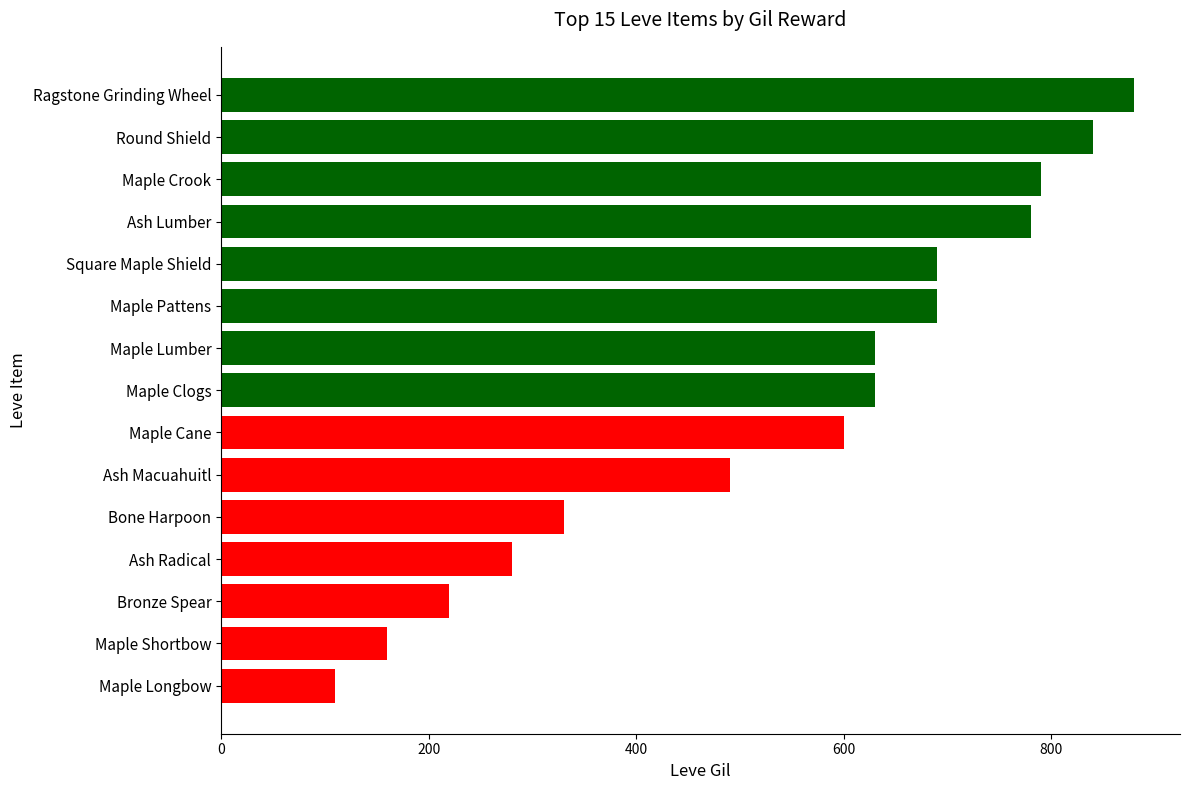

Is it true that the value at Maple Crook is 790?

True